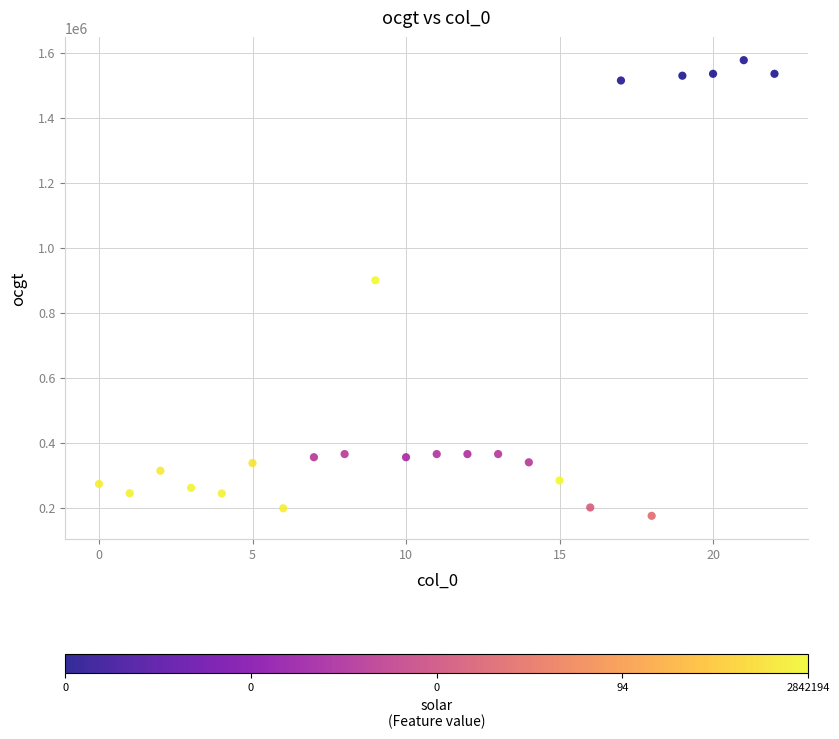

What is the range of Y values (max minus min)?

1403080.9